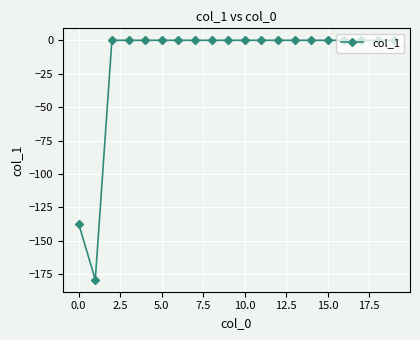

What is the smallest value displayed?

-179.2